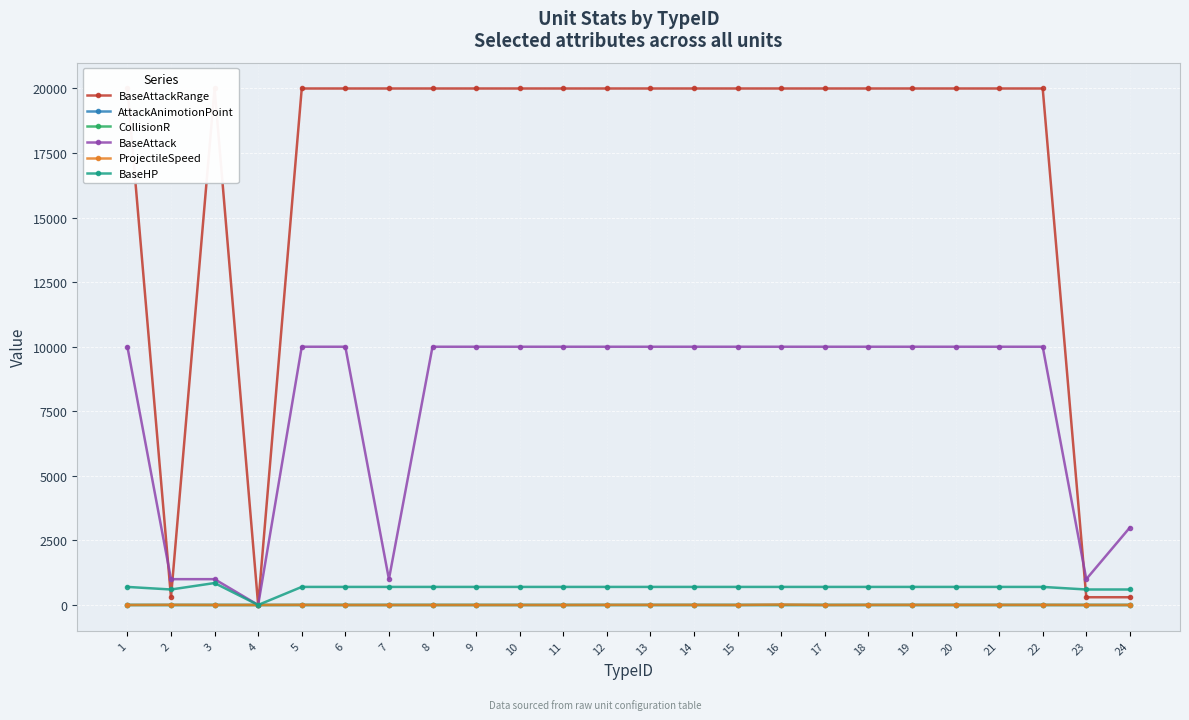

Which series has the largest total across all categories?

BaseAttackRange